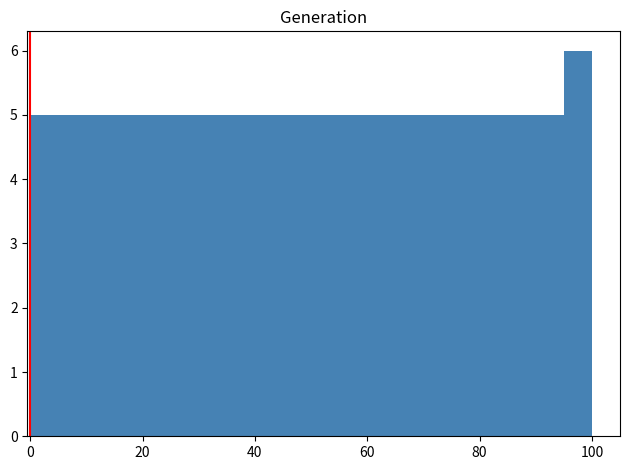

Read against the x-axis, roughly where is the centre of the tallest bar?

98